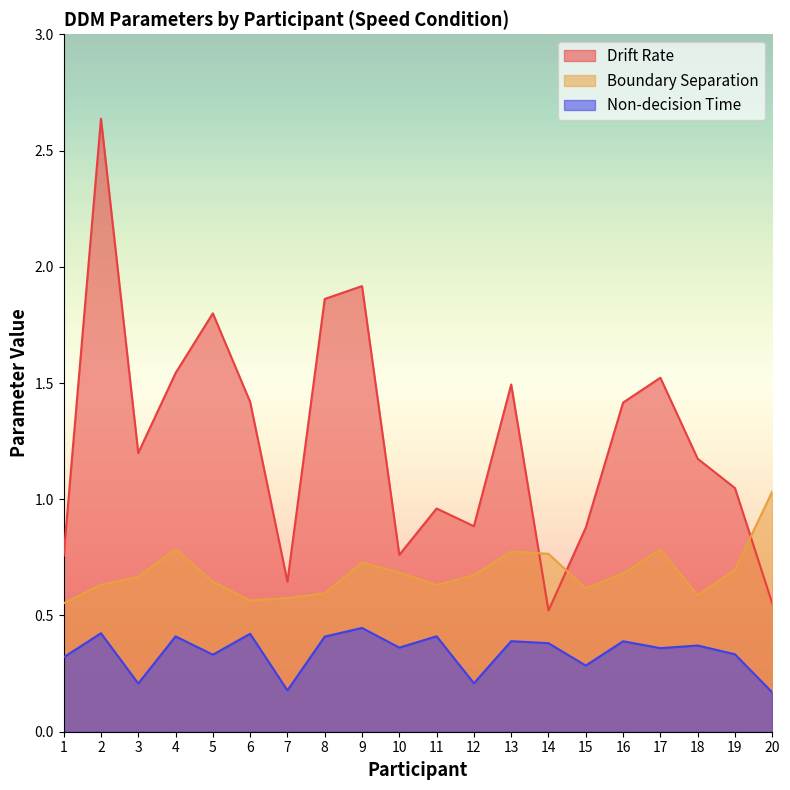

True or false: Non-decision Time and Boundary Separation cross at least once.

False